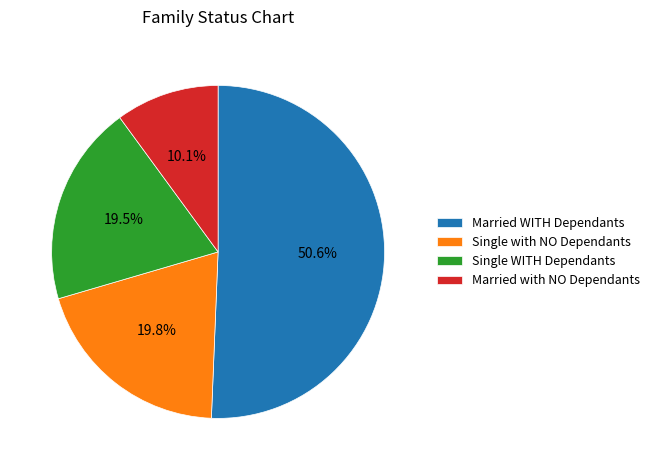

Which category has the smallest portion of the pie?

Married with NO Dependants